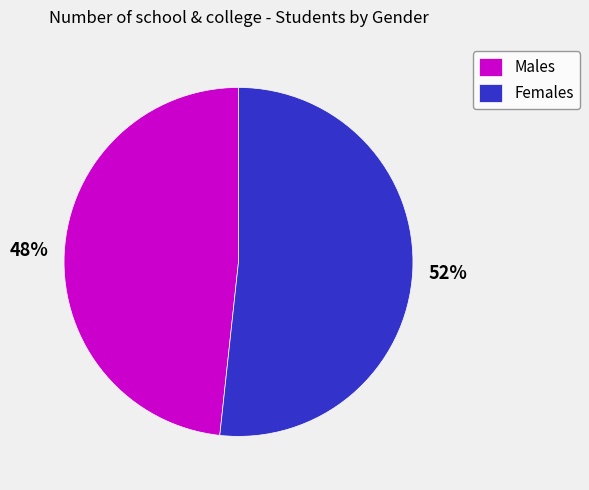

Combined, do Females and Males account for over 50%?

Yes